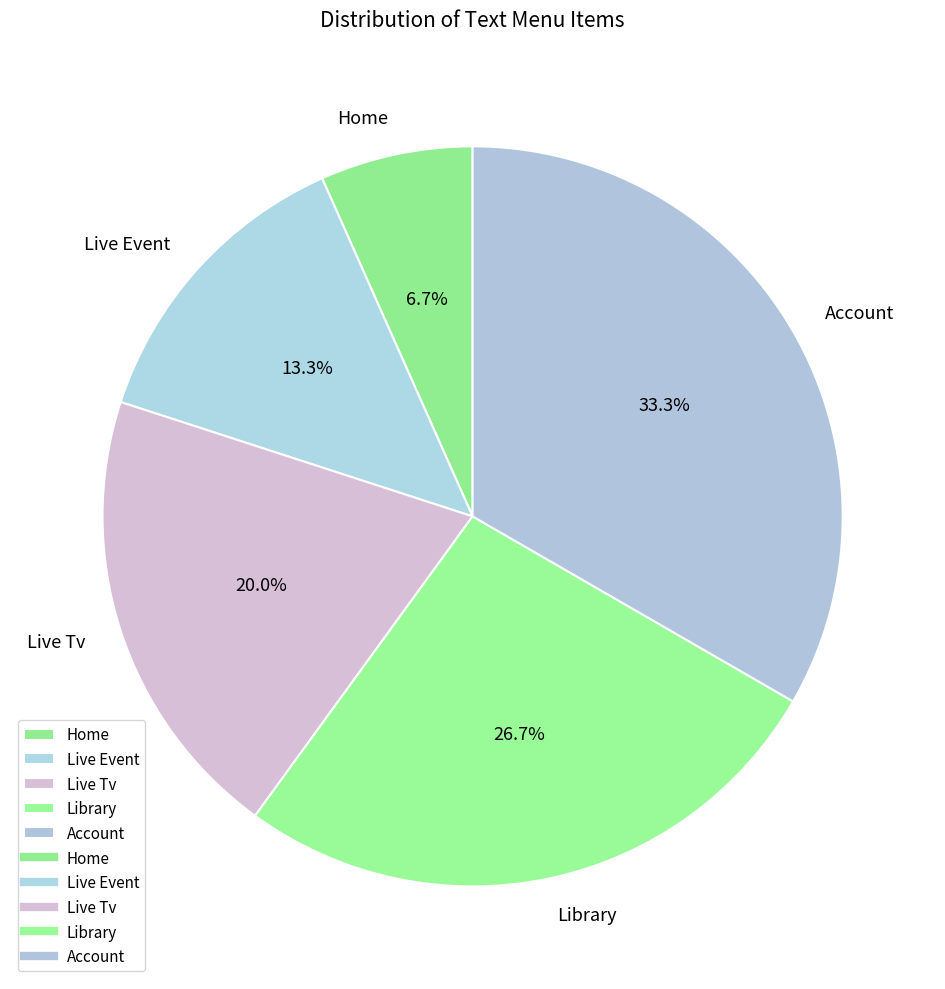

Which category has the smallest portion of the pie?

Home